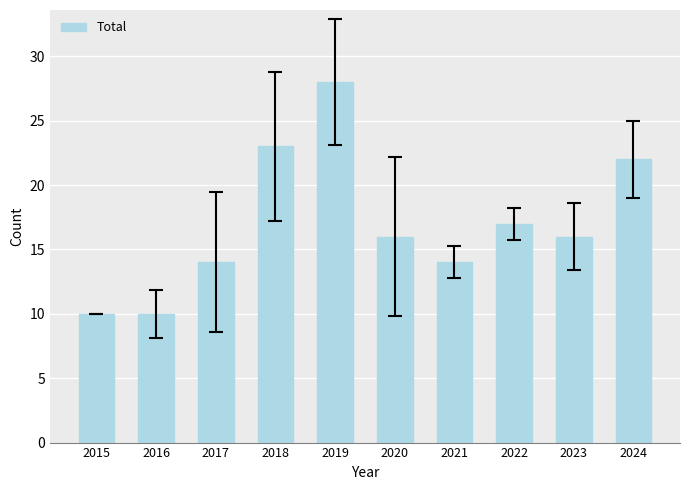

At which label does the data first exceed 16?

2018